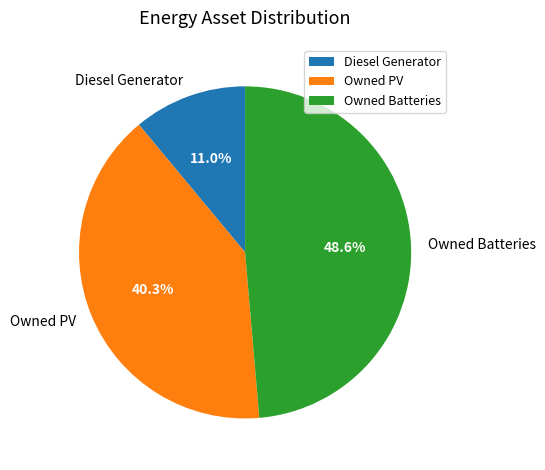

Is it true that Diesel Generator is 20% of the pie?

False